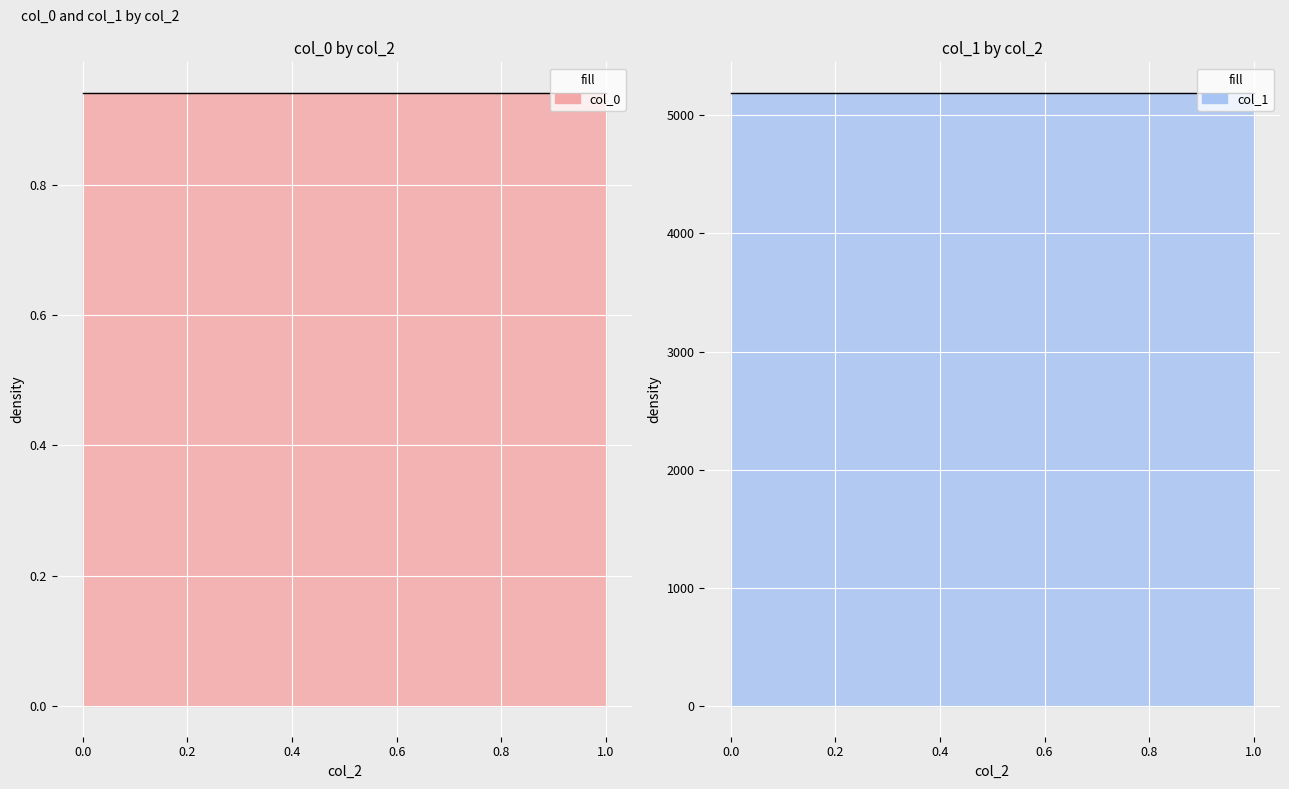

Is the value of col_1 at 1 greater than the value of col_0 at 1?

Yes